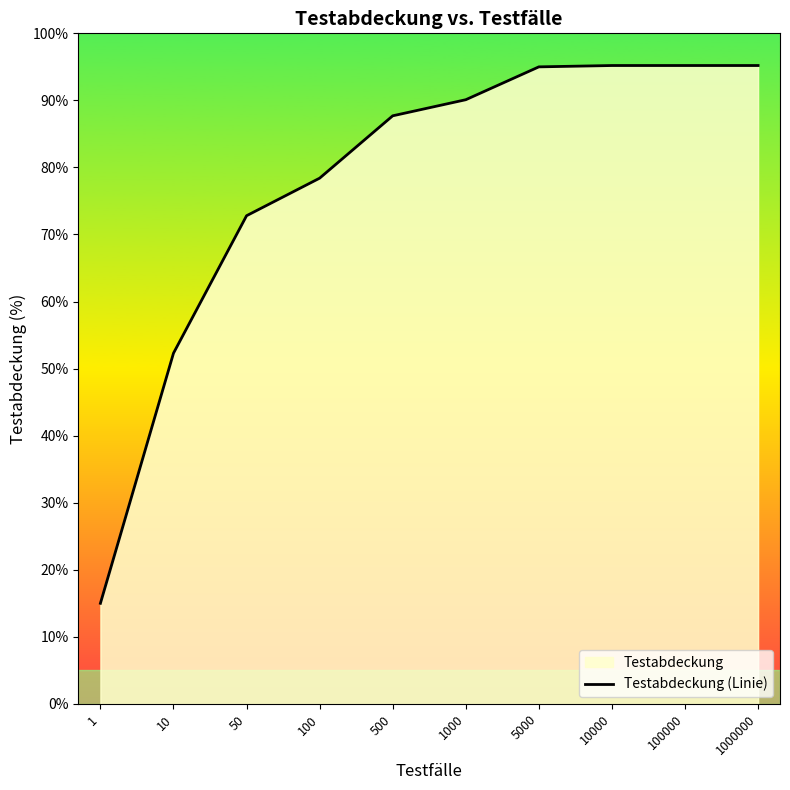

Approximately how many times larger is the value at 100000 compared to 1000000?

1.0